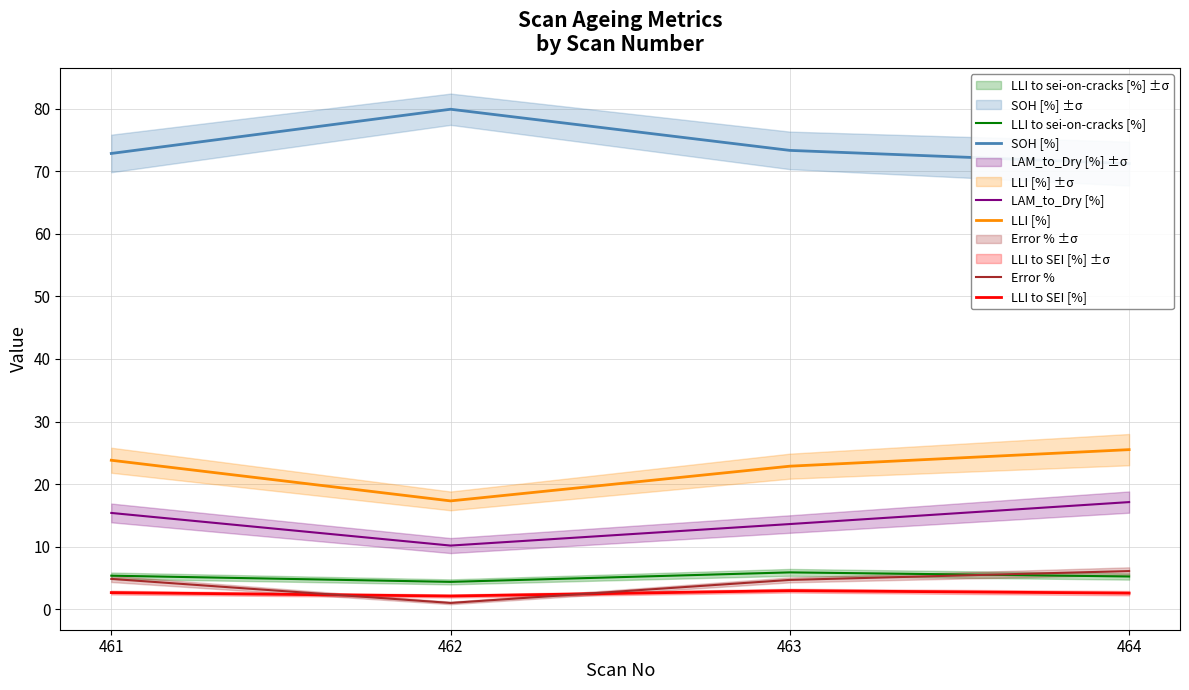

What are all the series names shown in the legend?

SOH [%], LLI [%], LLI to SEI [%], LLI to sei-on-cracks [%], LAM_to_Dry [%], Error %